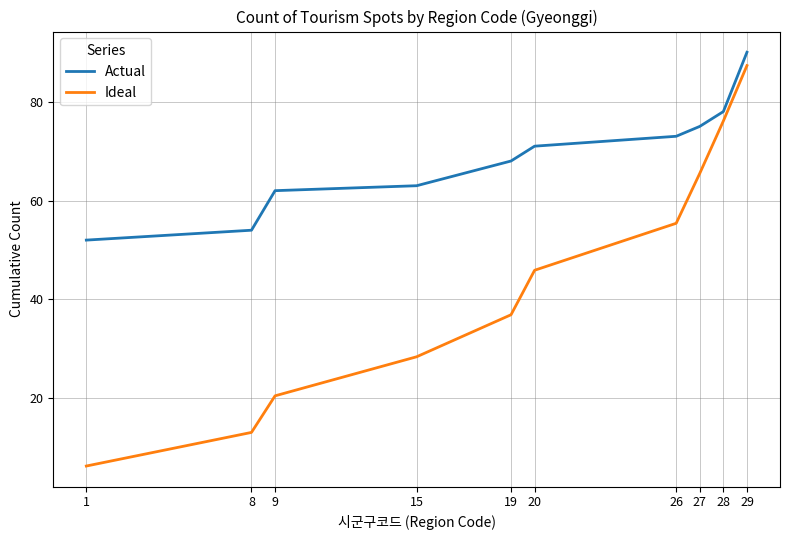

List the series in order of their peak value, lowest first.

Ideal, Actual